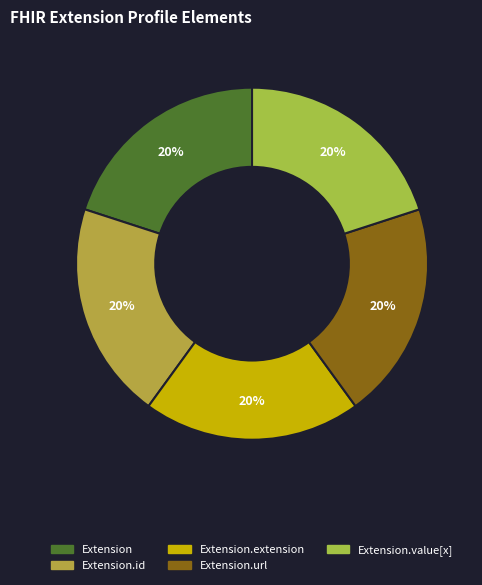

Count the number of slices in the pie.

5